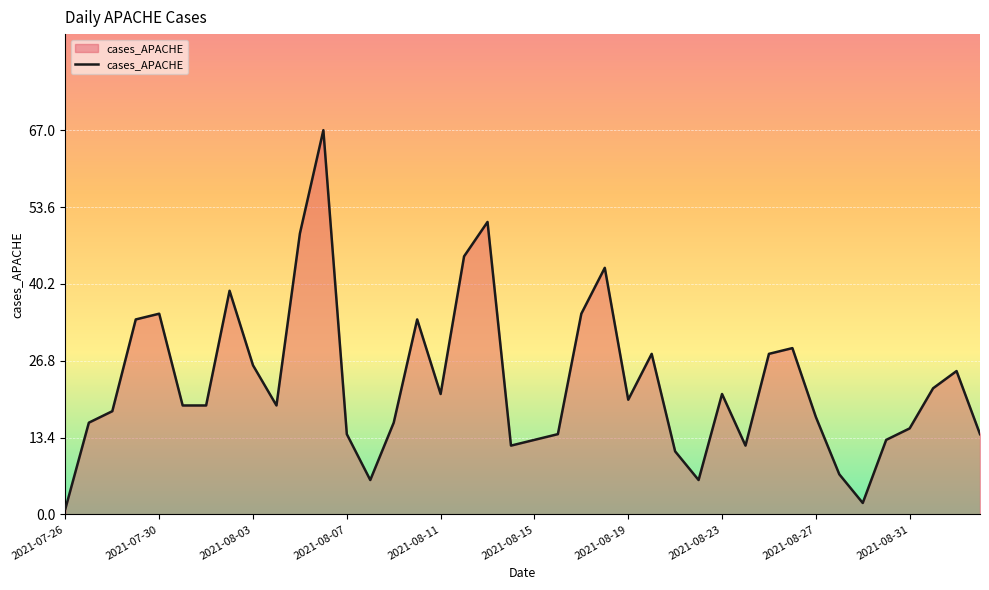

What is the maximum value shown in the chart?

67